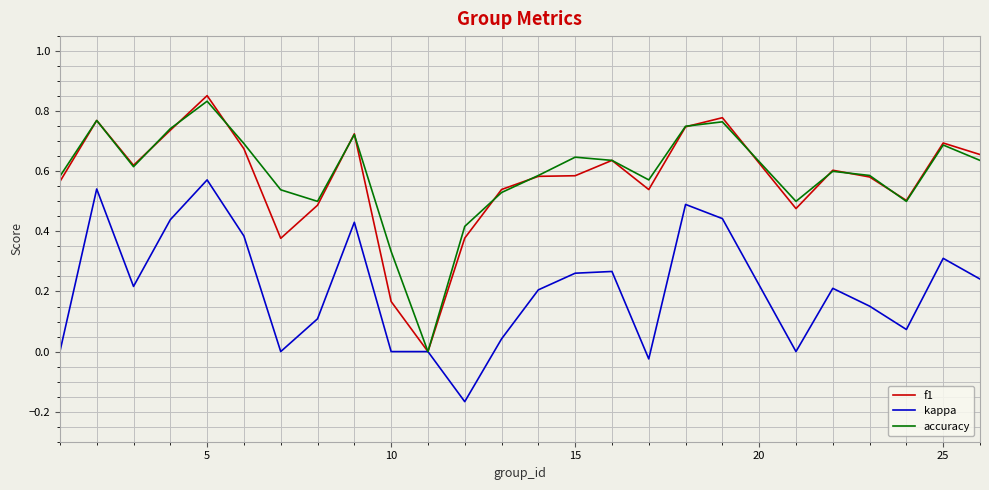

What are all the series names shown in the legend?

f1, kappa, accuracy